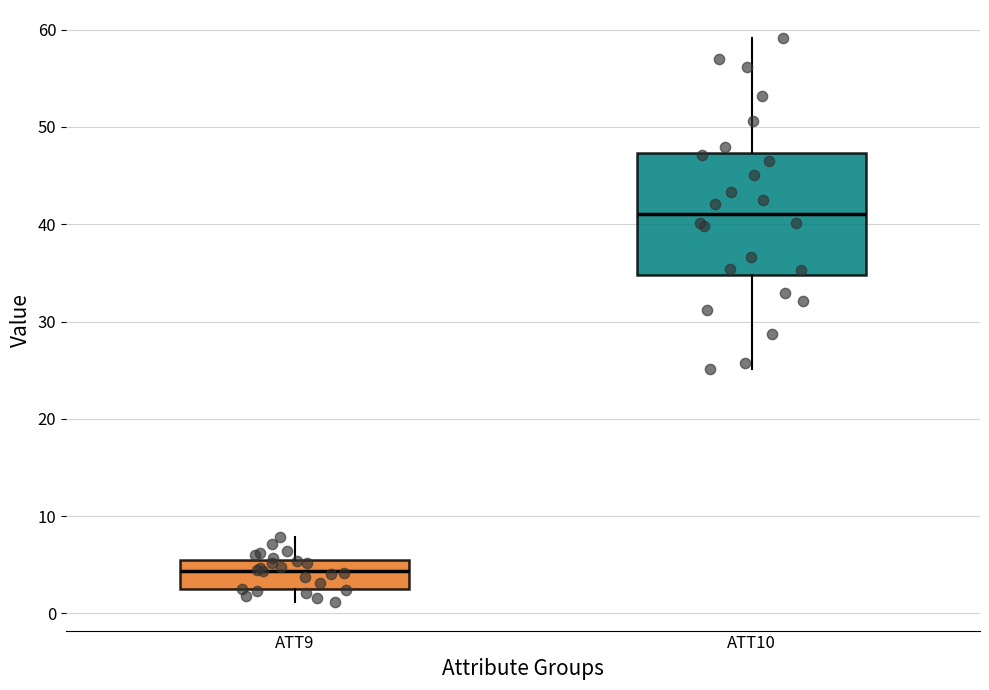

Reading left to right, read every box against the y-axis: the position of its median line, the range the box covers, and the ends of its whiskers. The values are not printed on the chart, so give them approximately, as read against the axis.

ATT9: median 4, box 2 to 5, whiskers 1 to 8
ATT10: median 41, box 35 to 47, whiskers 25 to 59